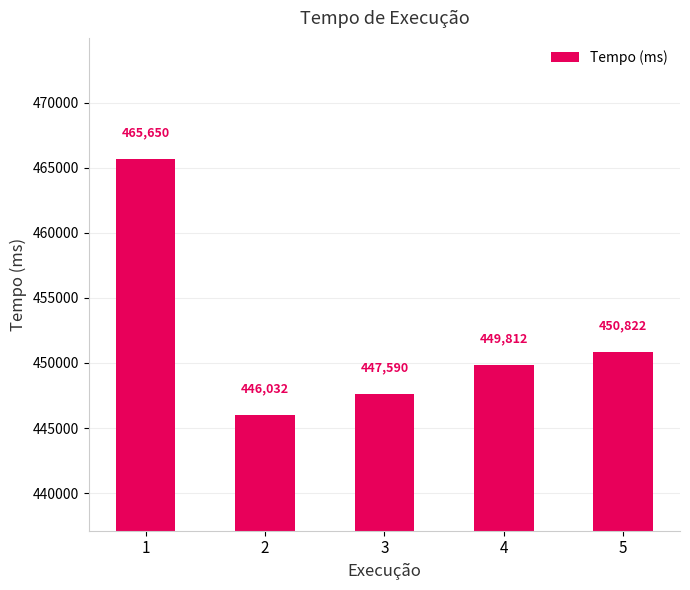

Where is the data nearest to the value 455841?

5